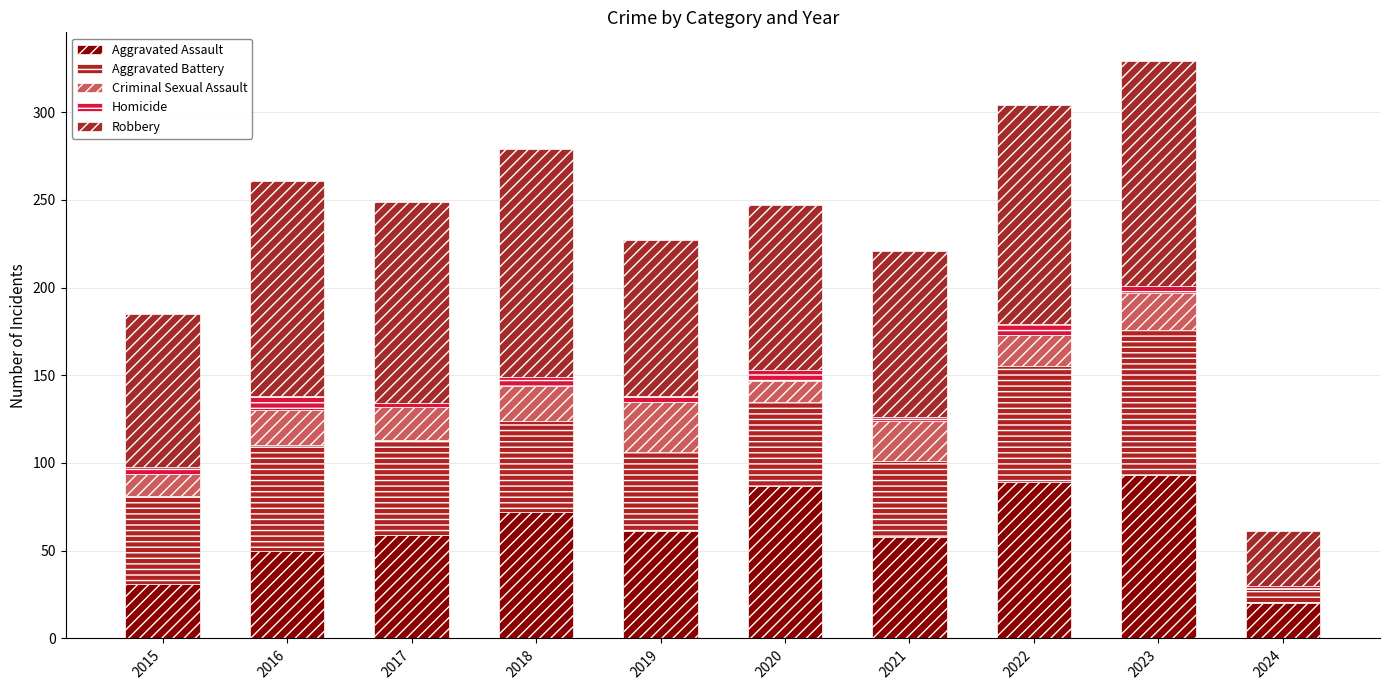

What is the difference between the Aggravated Assault values at 2019 and 2017?

2